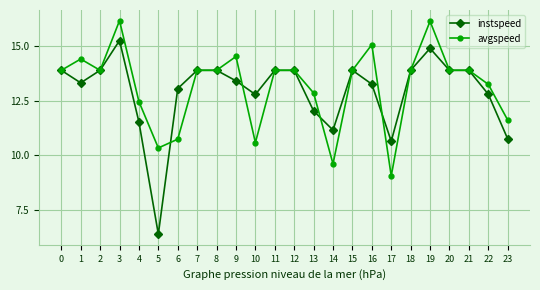

Is the value of avgspeed at 18 greater than the value of instspeed at 5?

Yes